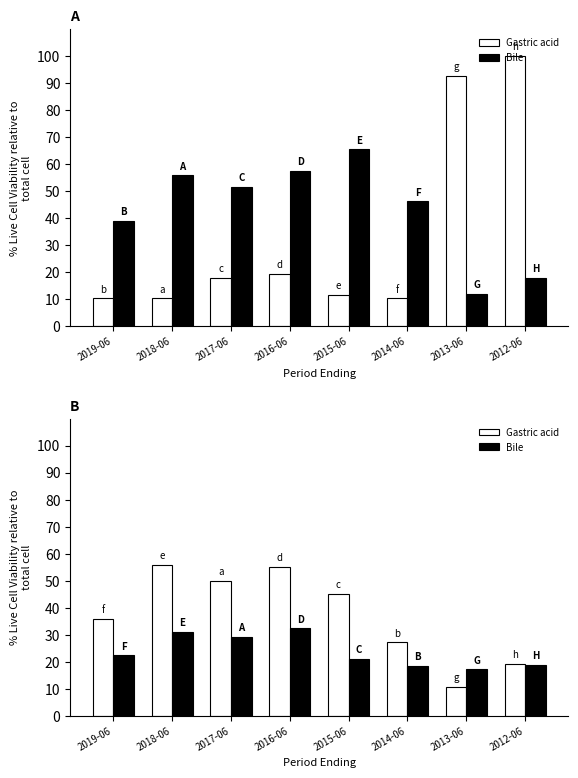

Are the bars horizontal?

No